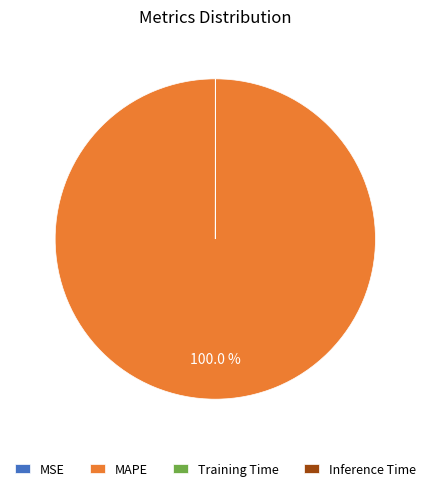

Is there a majority slice in this chart?

Yes